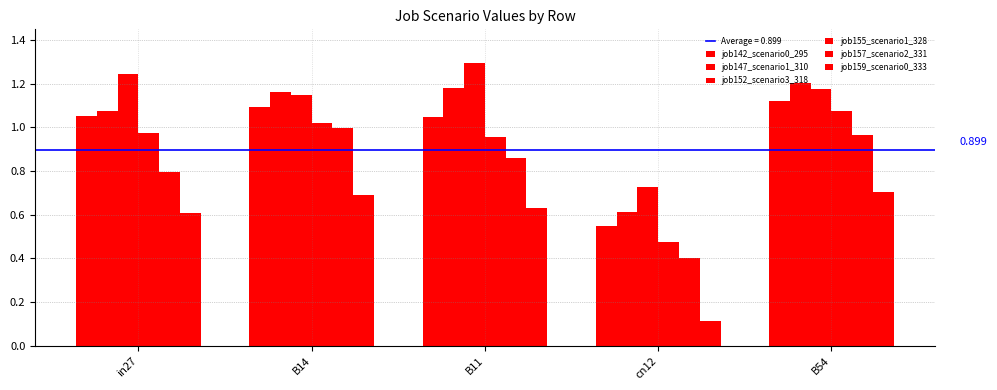

Which series has the widest spread of values?

job155_scenario1_328